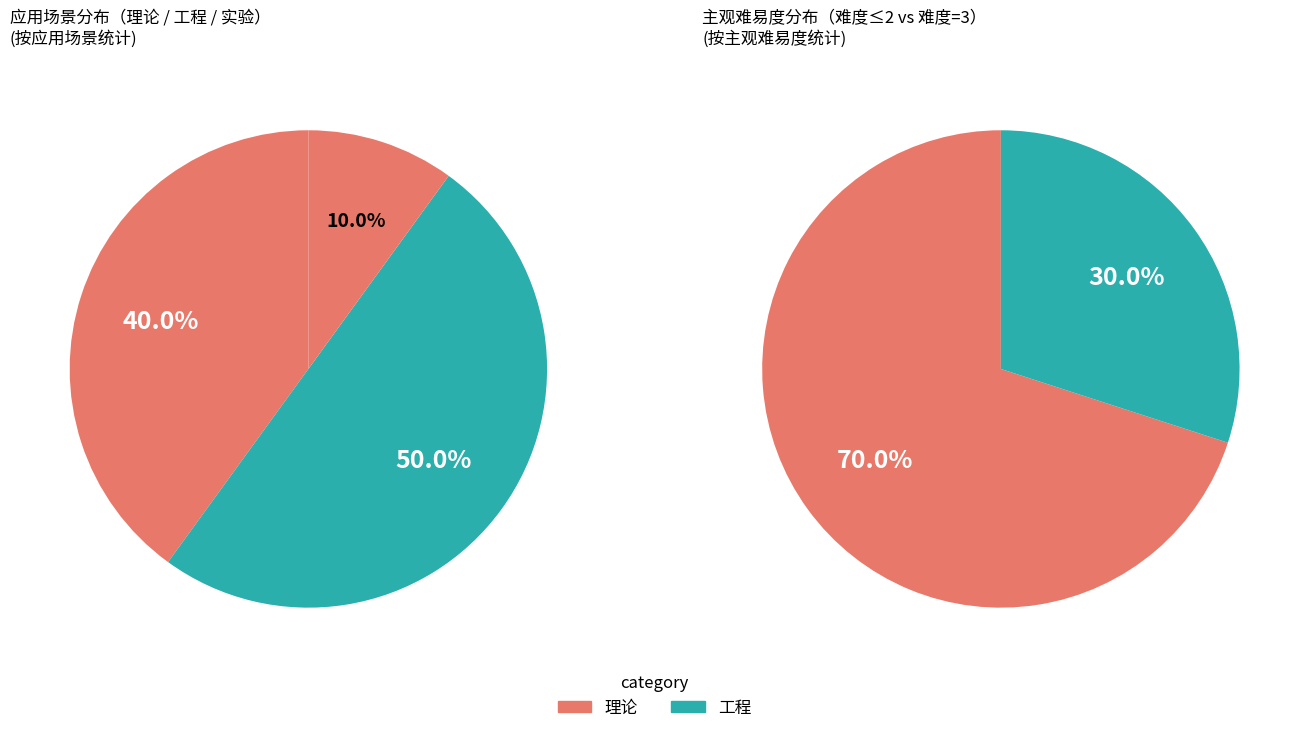

Is it true that 5 is 17% of the pie?

True